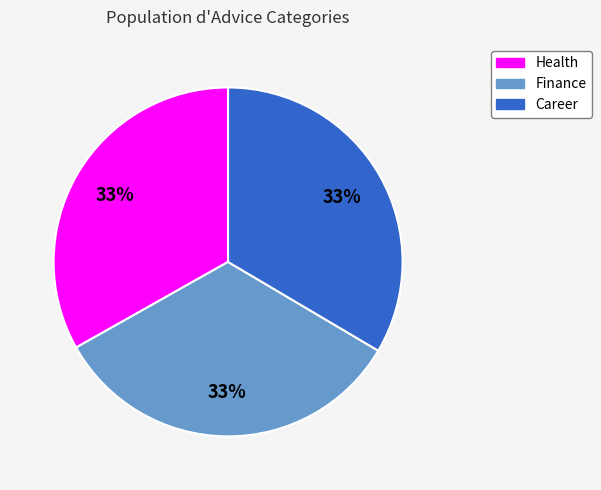

Does any single category account for the majority?

No